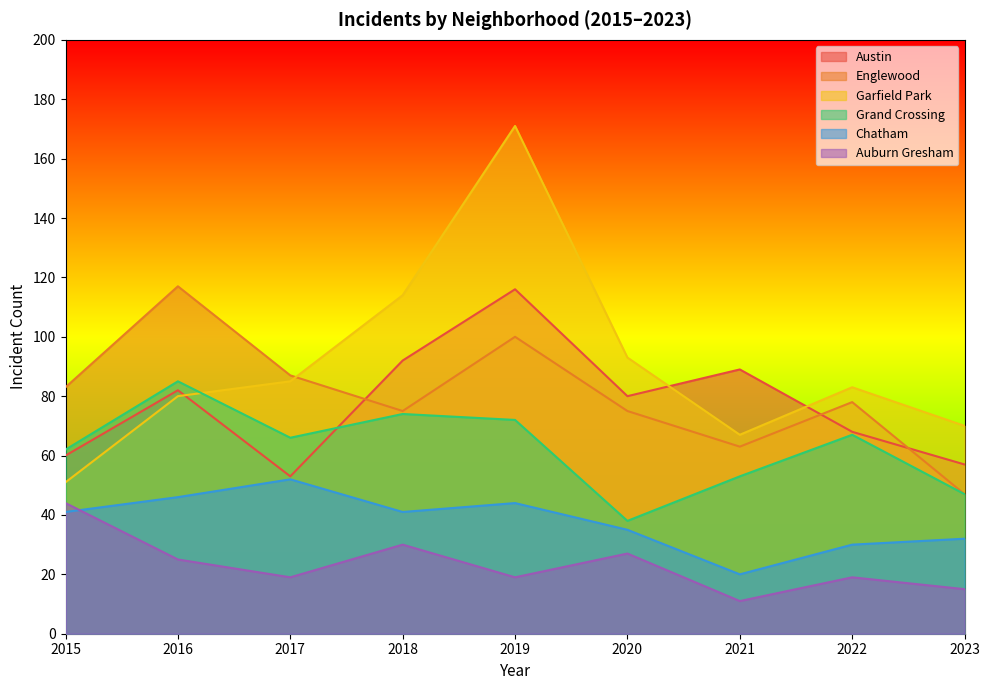

Reading left to right, list all the values displayed in this chart.

Austin: 60	82	53	92	116	80	89	68	57
Englewood: 83	117	87	75	100	75	63	78	47
Garfield Park: 51	80	85	114	171	93	67	83	70
Grand Crossing: 62	85	66	74	72	38	53	67	47
Chatham: 41	46	52	41	44	35	20	30	32
Auburn Gresham: 44	25	19	30	19	27	11	19	15